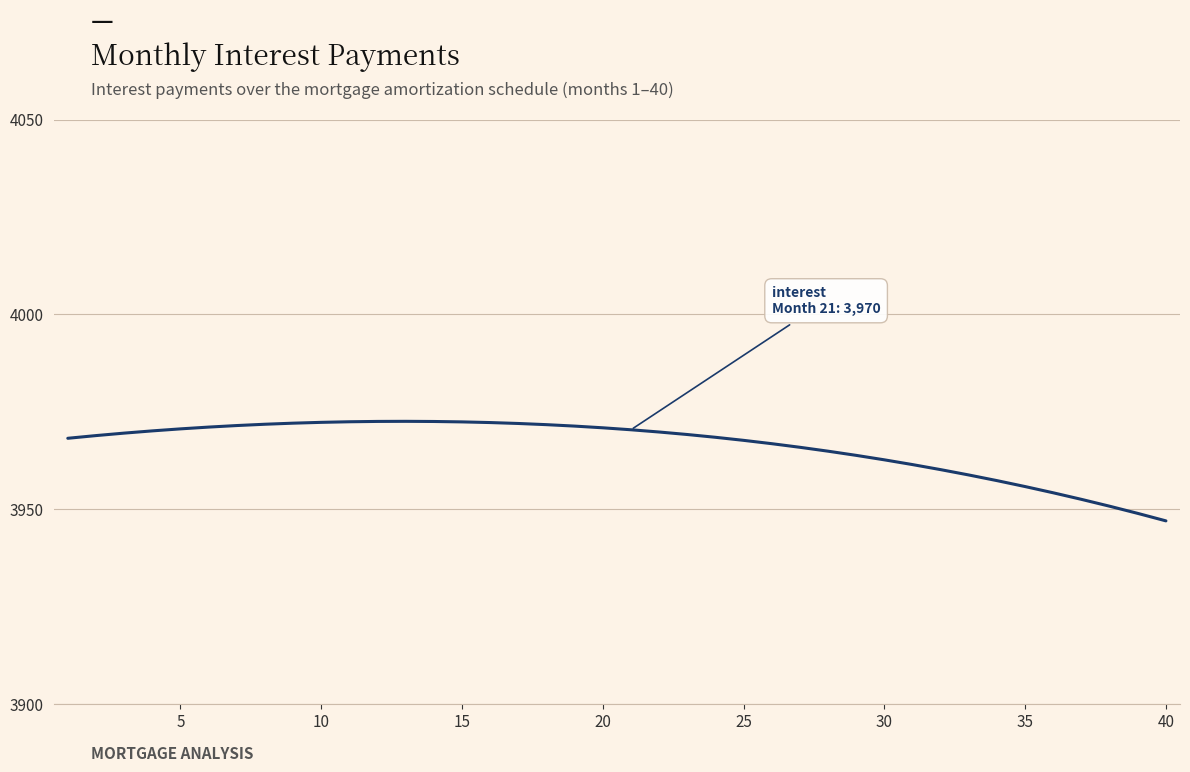

What is the minimum value shown in the chart?

3947.0